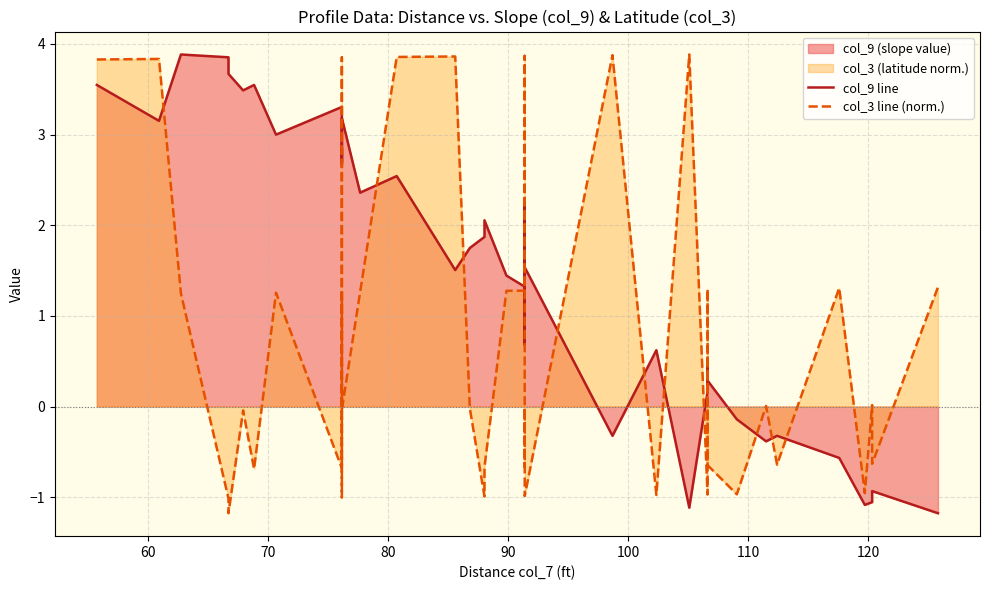

What is the sum of all col_9 line values?

58.1